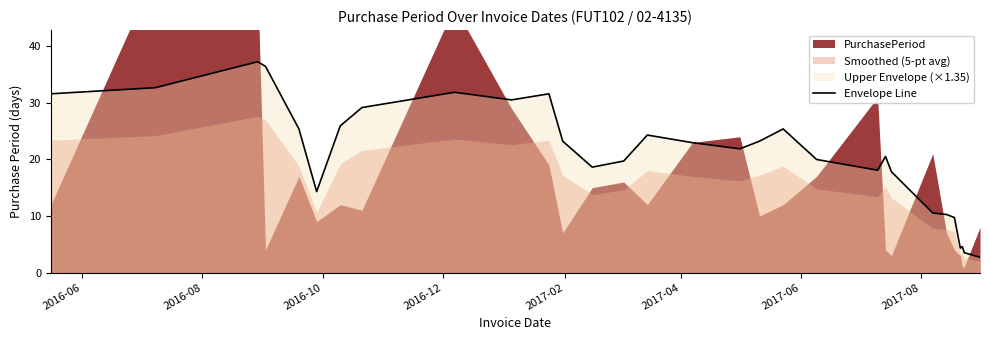

What is the maximum value for Envelope Line?

37.3